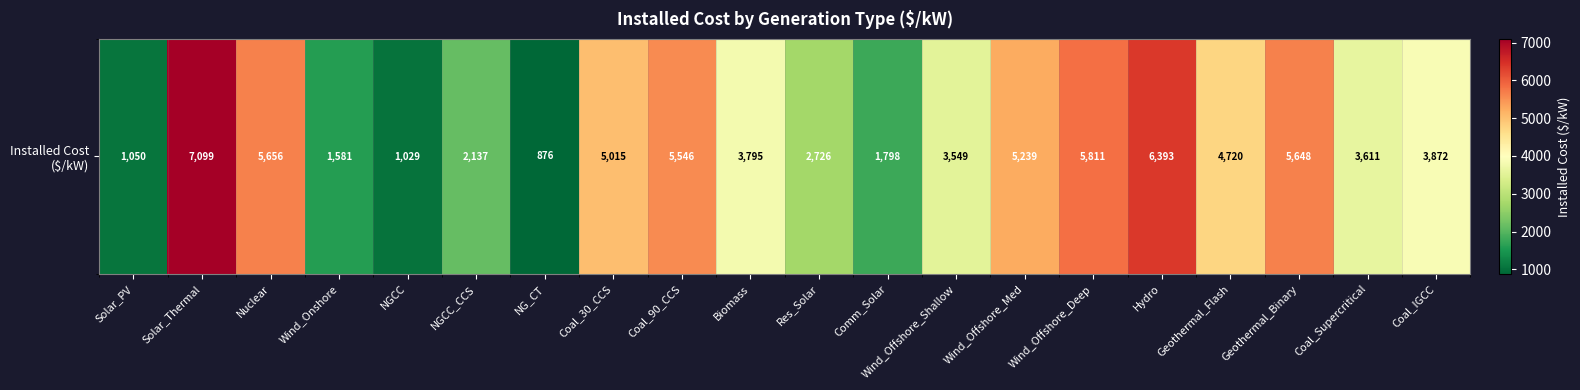

Rank the categories by value from highest to lowest.

Solar_Thermal, Hydro, Wind_Offshore_Deep, Nuclear, Geothermal_Binary, Coal_90_CCS, Wind_Offshore_Med, Coal_30_CCS, Geothermal_Flash, Coal_IGCC, Biomass, Coal_Supercritical, Wind_Offshore_Shallow, Res_Solar, NGCC_CCS, Comm_Solar, Wind_Onshore, Solar_PV, NGCC, NG_CT